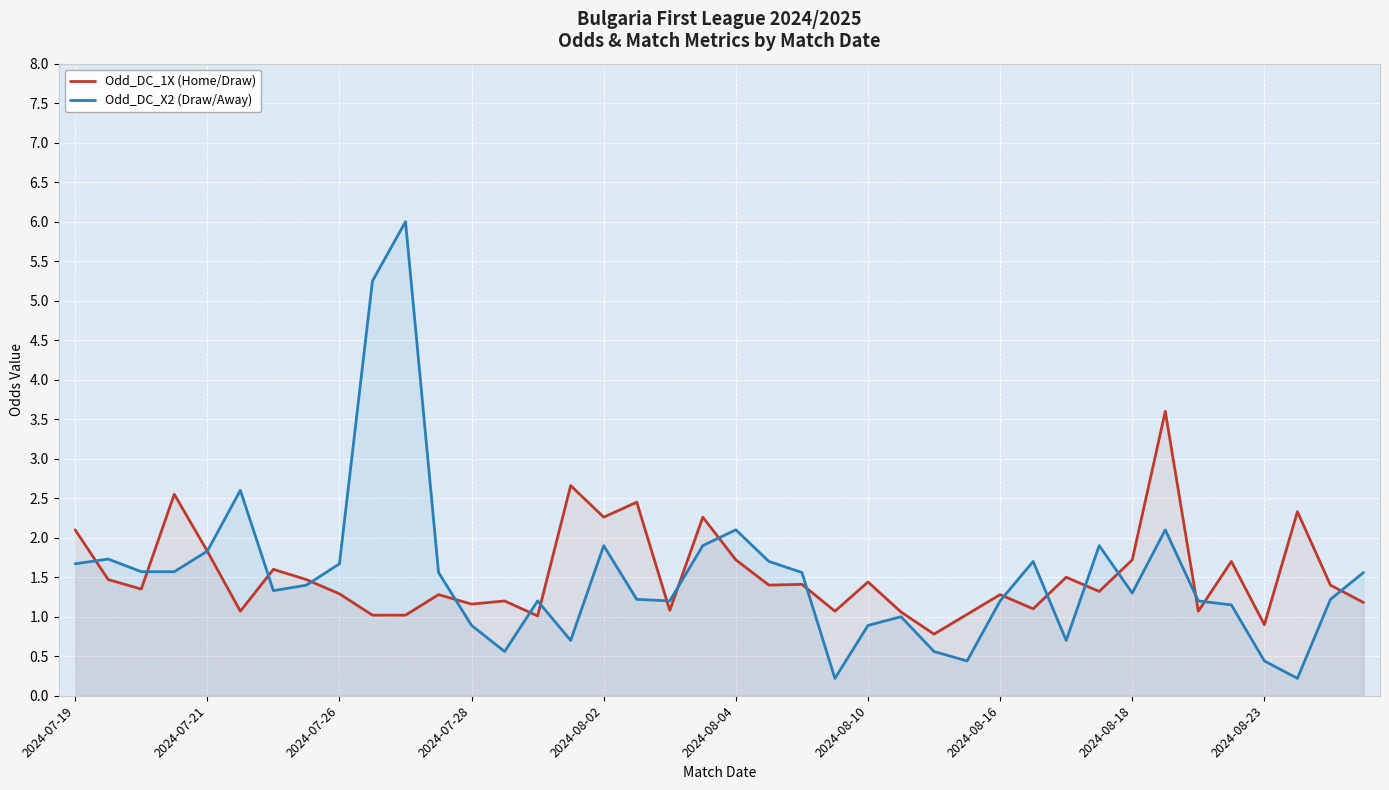

Which series changed the most between 2024-08-04 and 2024-08-18?

Odd_DC_X2 (Draw/Away)